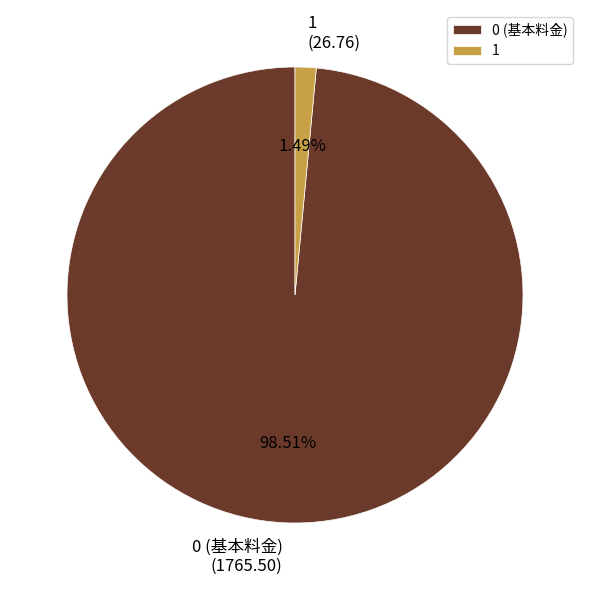

Which category has the smallest portion of the pie?

1